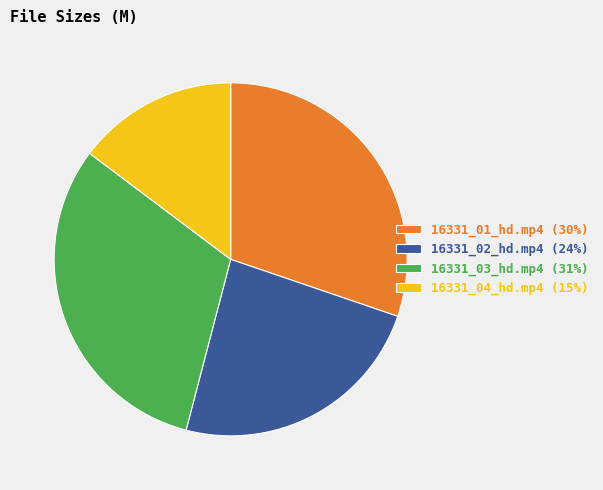

How many segments does this pie chart have?

4